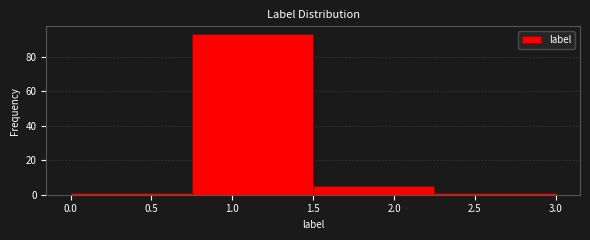

Reading left to right, transcribe this chart: for each bar, give the range it covers on the x-axis and its height. The values are not printed on the chart, so give them approximately, as read against the axis.

0.00 to 0.75: under 2
0.75 to 1.50: 94
1.50 to 2.25: 6
2.25 to 3.00: under 2